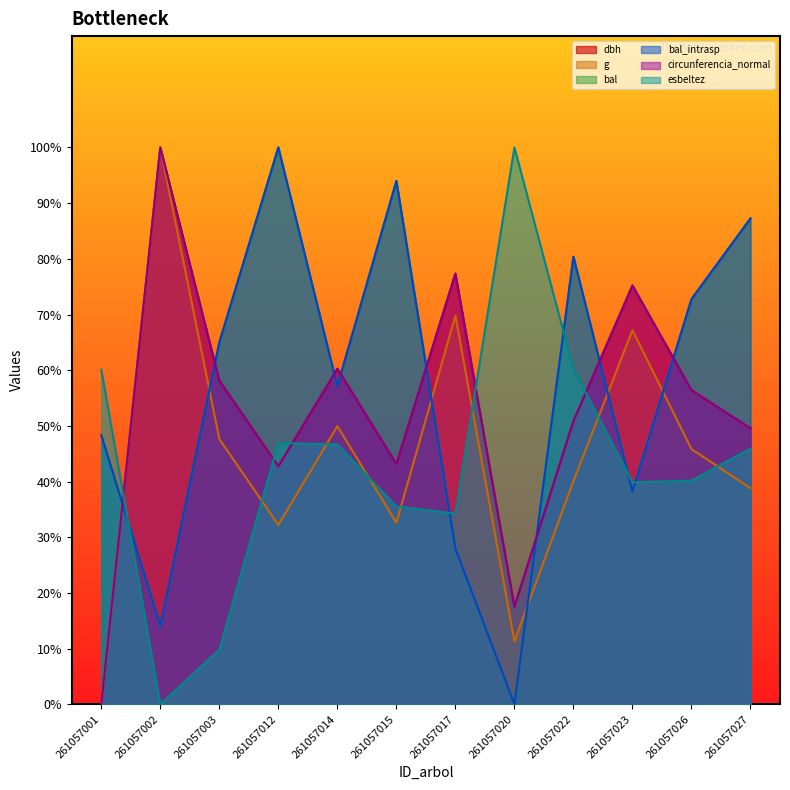

Which category has the highest value in the circunferencia_normal series?

261057002